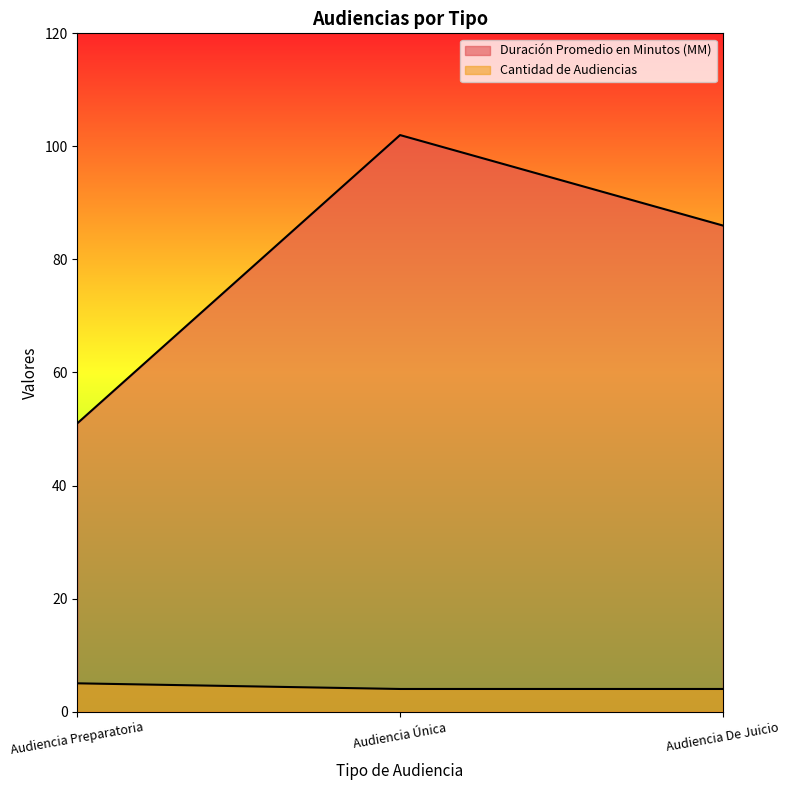

The value of Duración Promedio en Minutos (MM) at Audiencia Preparatoria is 11. True or false?

False